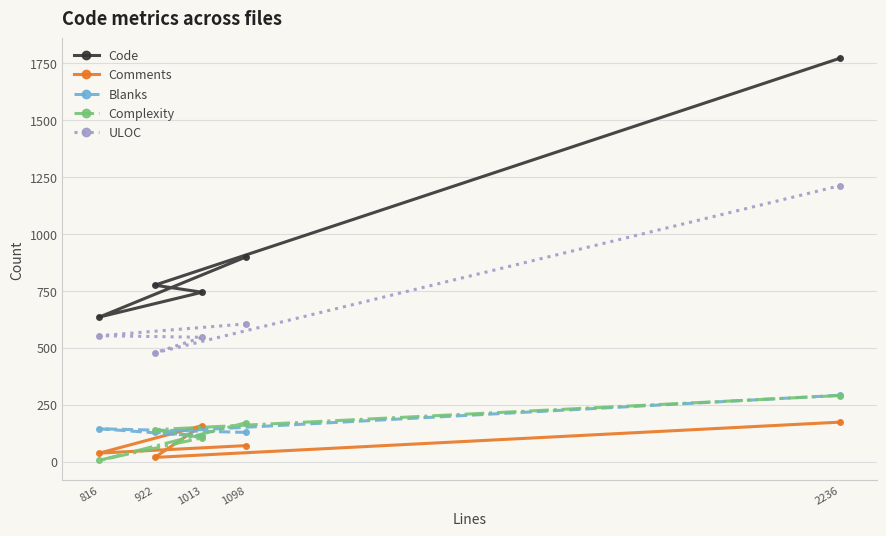

At which label does Complexity first exceed 140?

1098